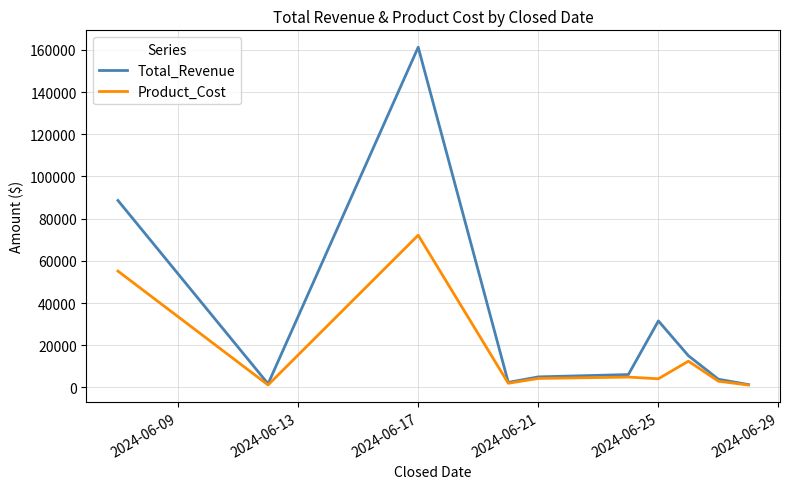

Which series has the largest total across all categories?

Total_Revenue